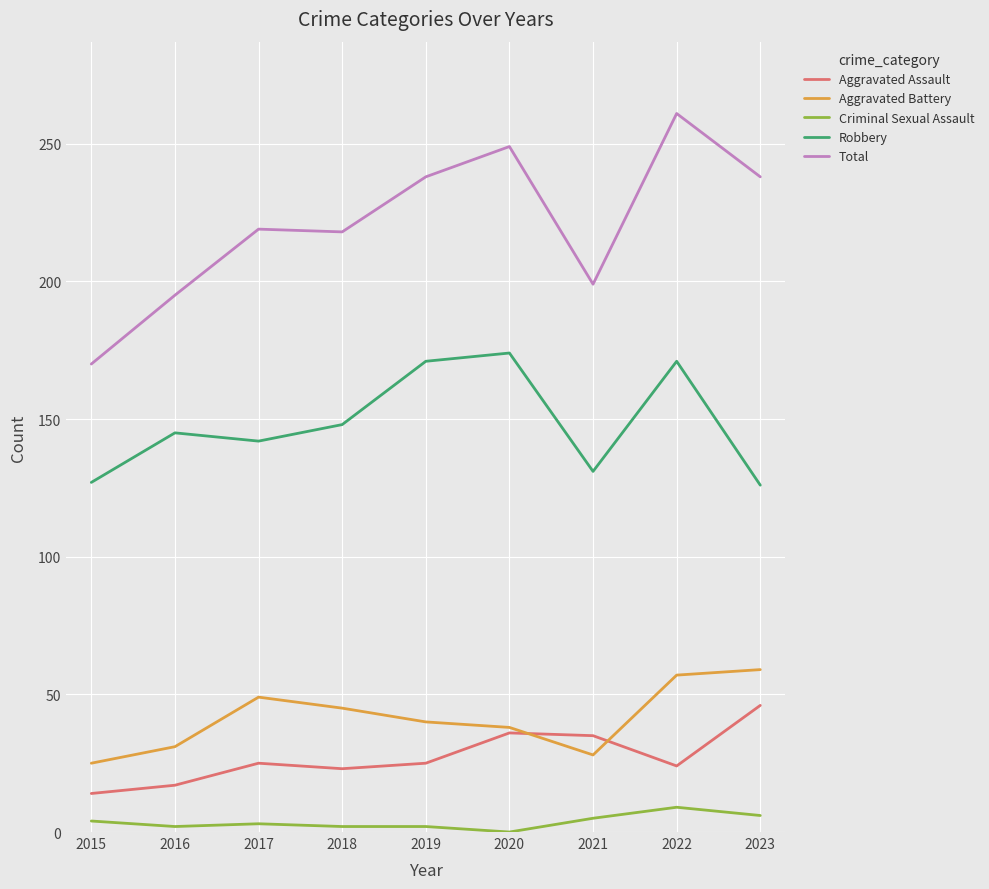

Is the value of Total at 2016 greater than the value of Aggravated Assault at 2019?

Yes